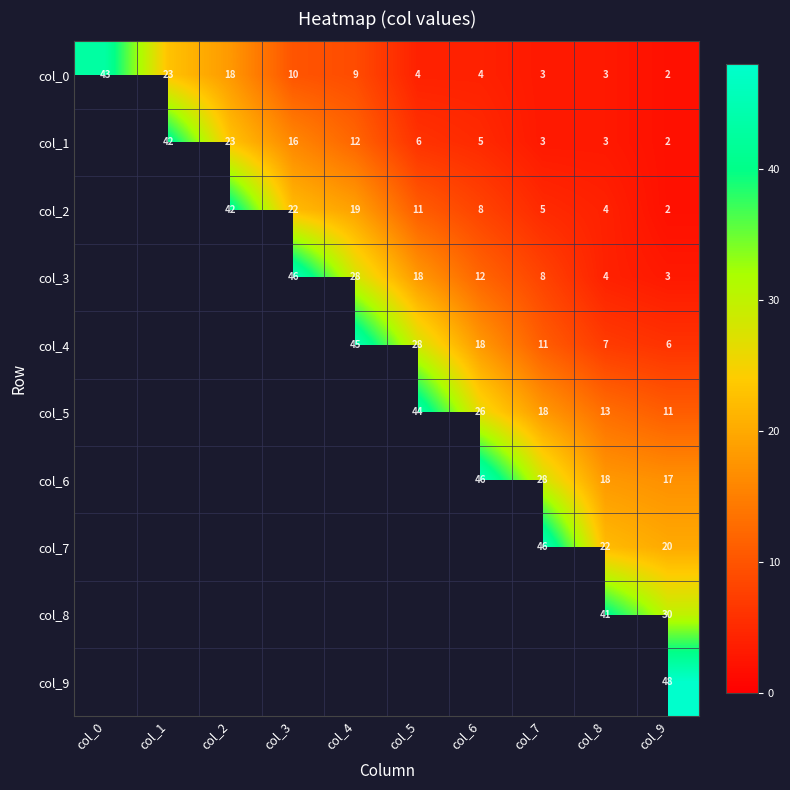

Which has a higher value, col_5 or col_4?

col_4